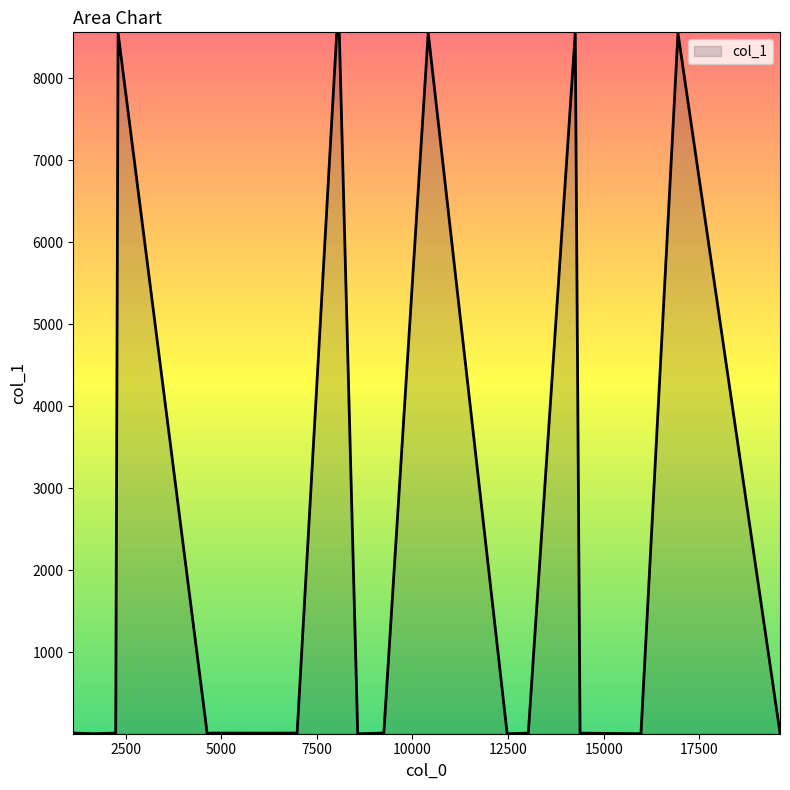

Does the chart display data point markers on the line(s)?

No